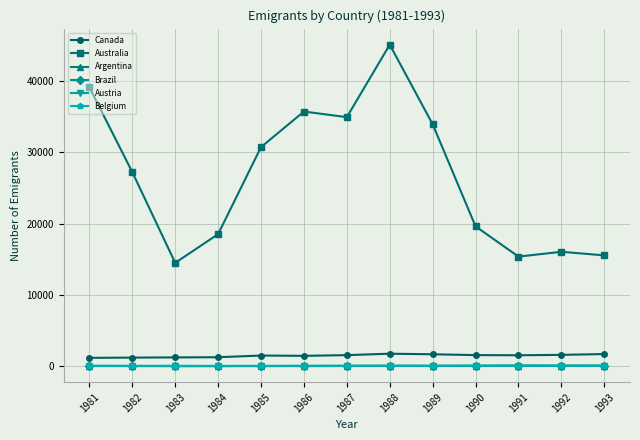

Count the number of categories in the chart.

13